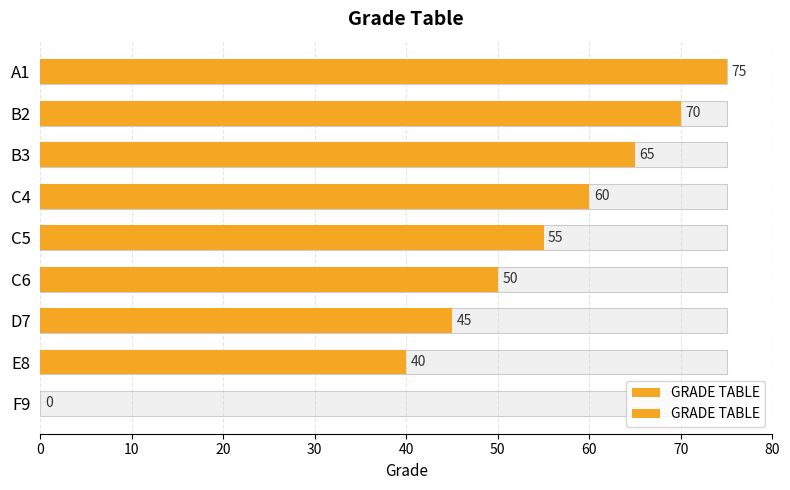

How many distinct data groups are displayed?

1